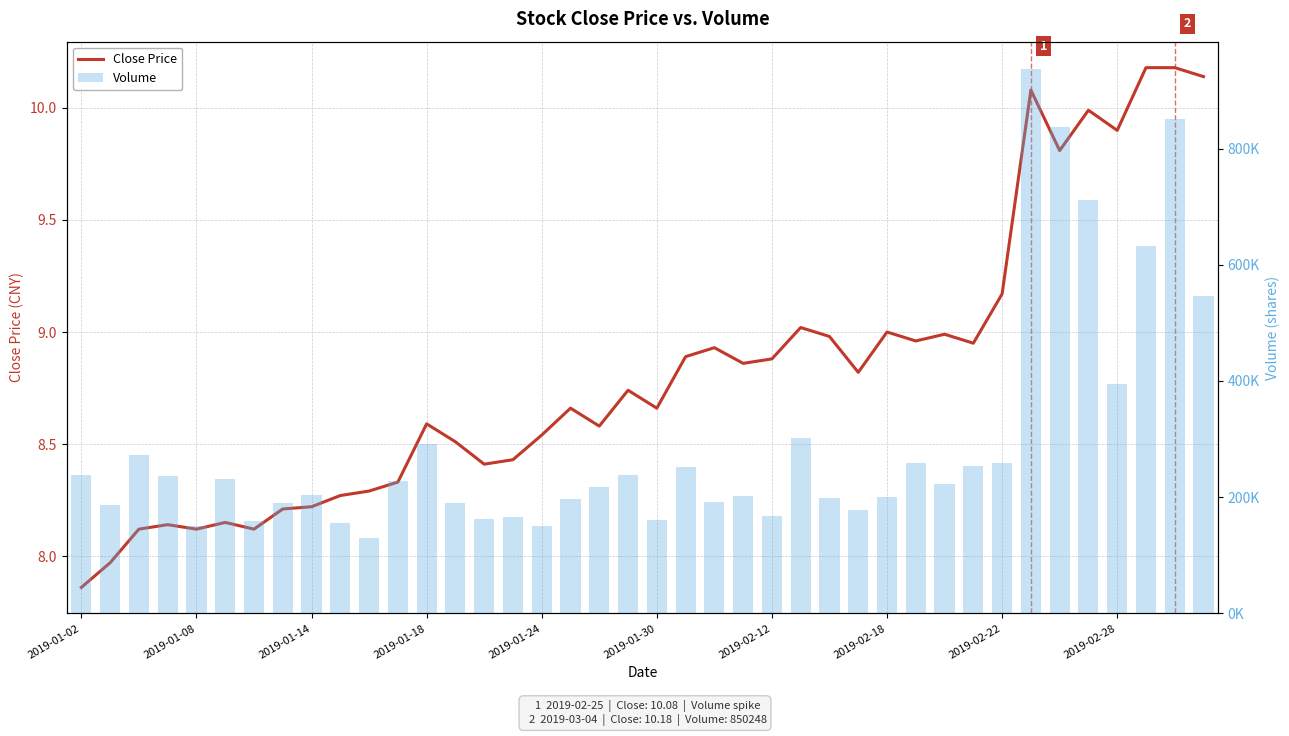

How many groups of bars are there?

40